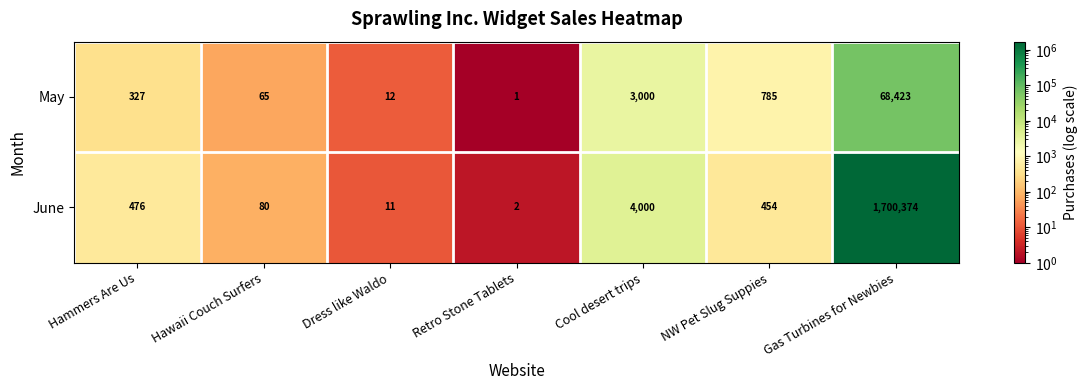

List the series in order of their peak value, lowest first.

May, June